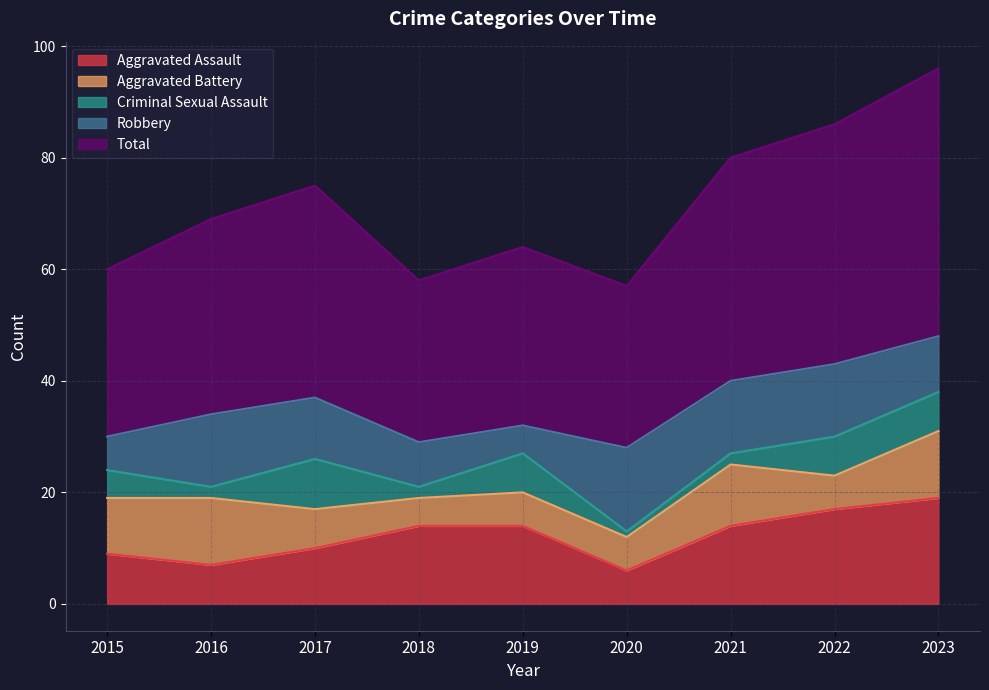

The value of Aggravated Assault at 2023 is 9. True or false?

False